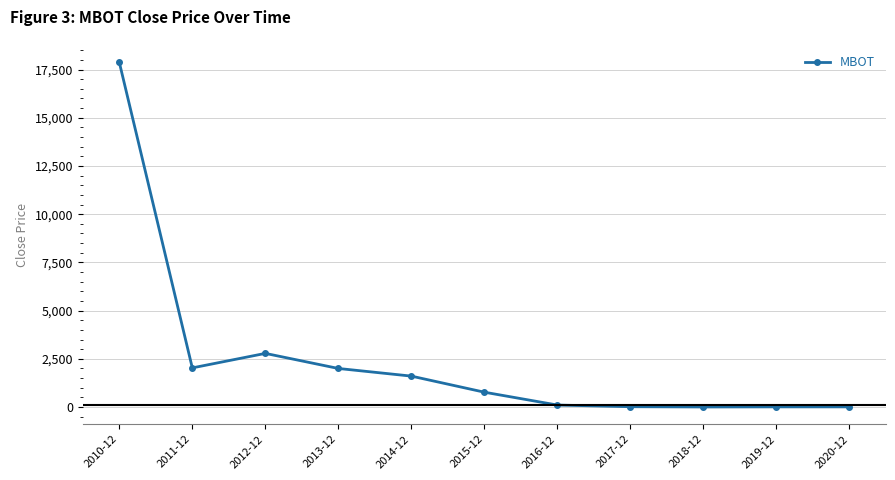

What is the greatest value displayed?

17878.9